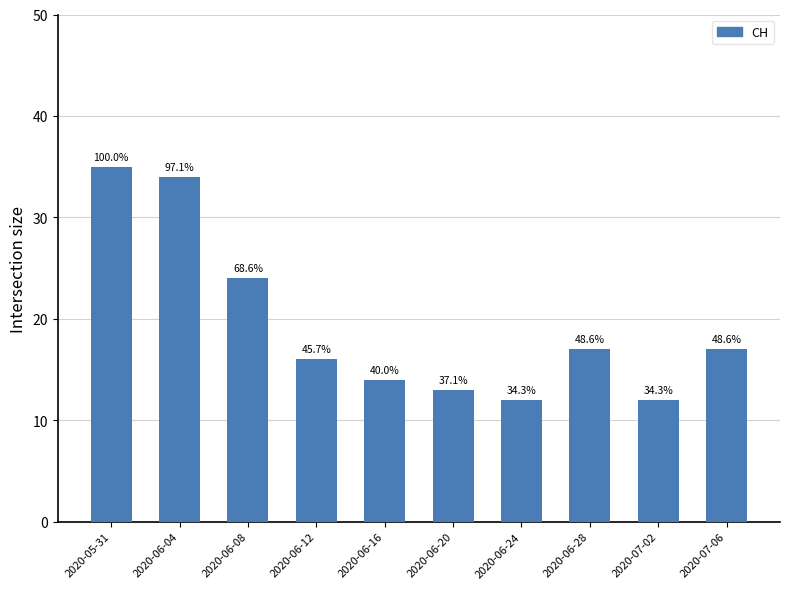

What is the change in value from 2020-05-31 to 2020-07-02?

-23